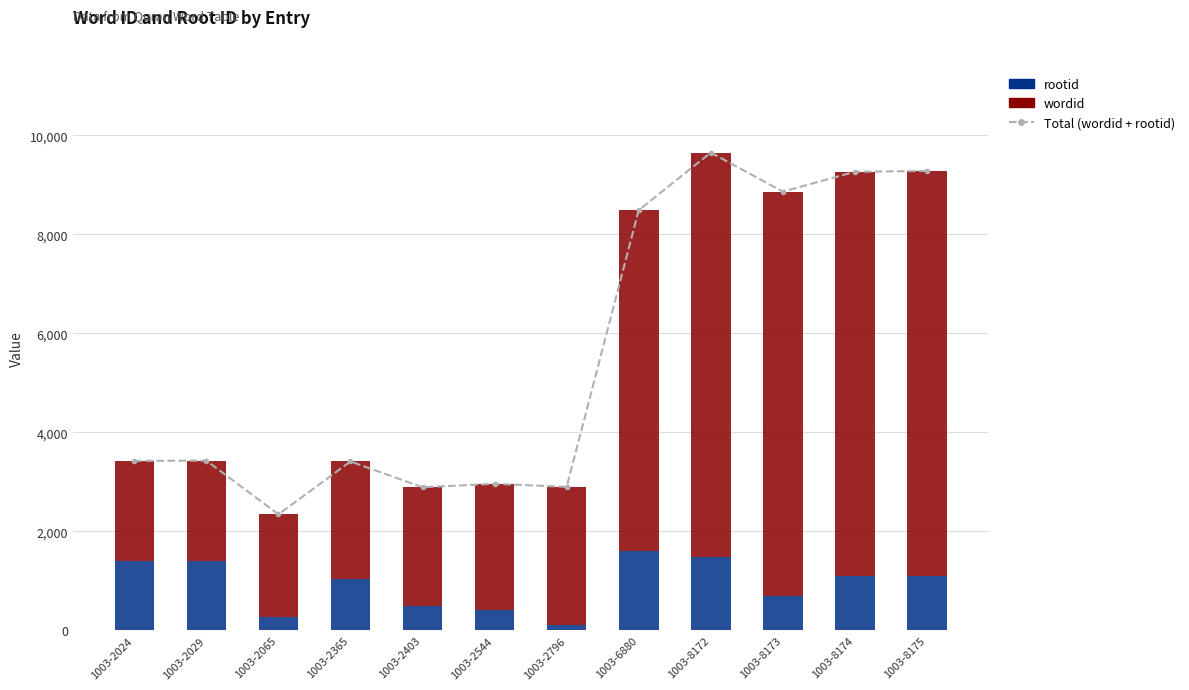

At which category is the sum across all series the highest?

1003-8172